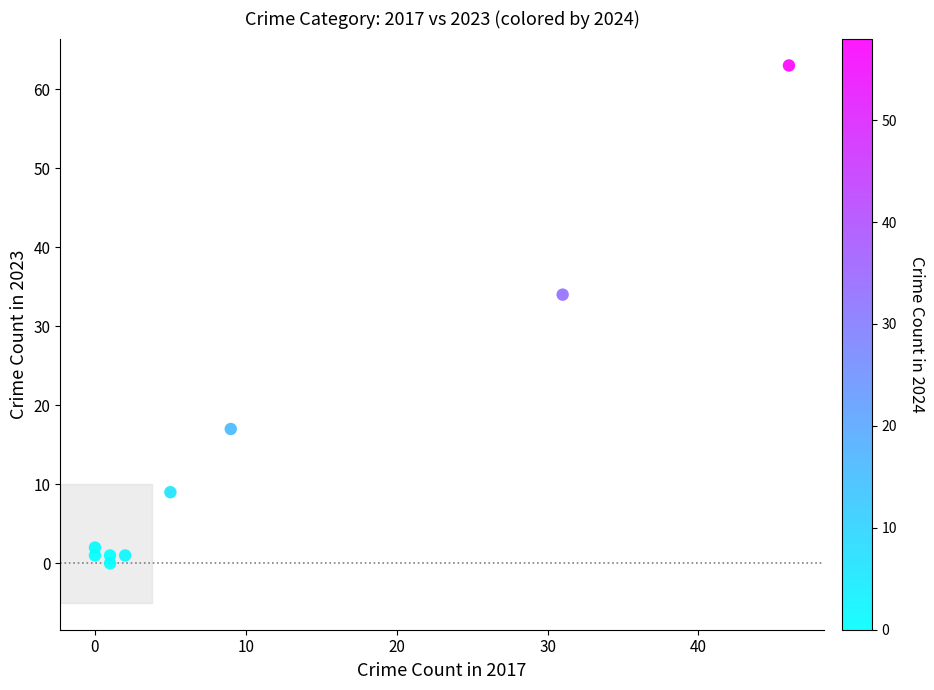

What Y value in the scatter plot is closest to 31?

34